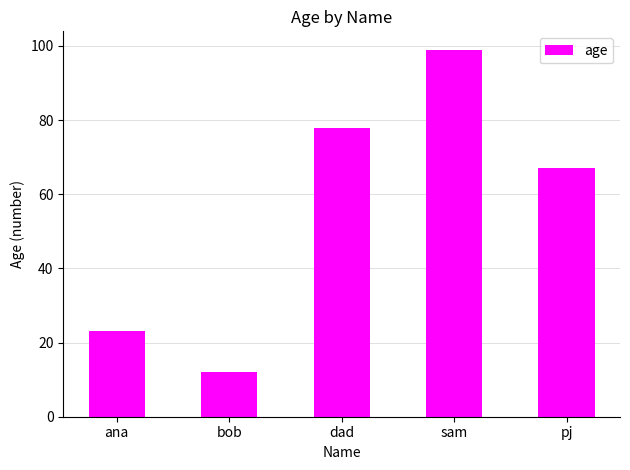

What is the greatest value displayed?

99